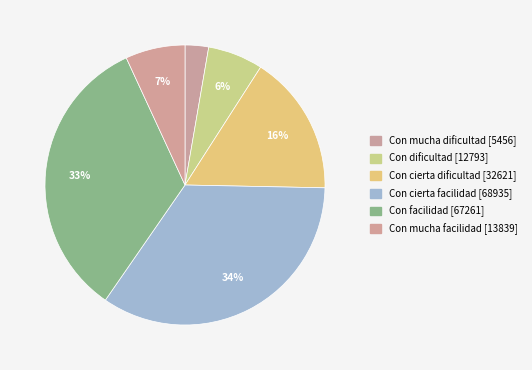

What is the largest slice in the pie chart?

Con cierta facilidad